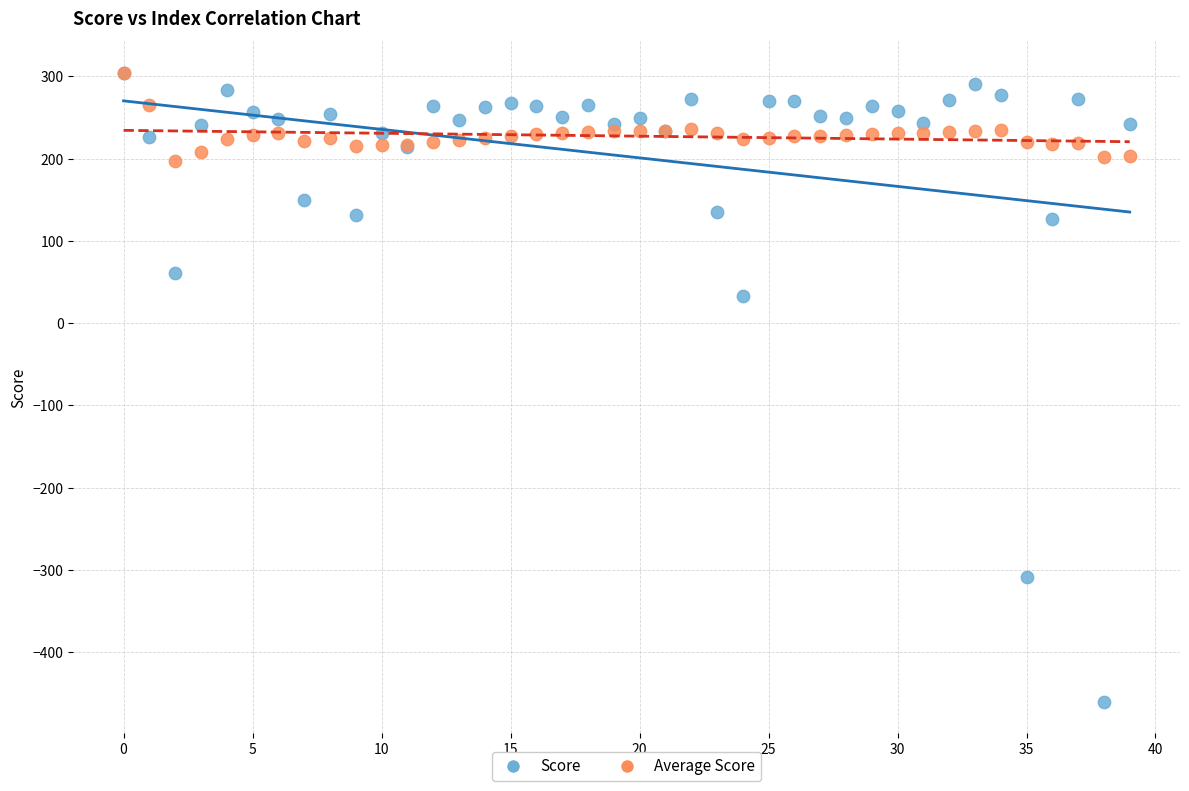

In the Score series, what Y value is closest to -77?

32.3